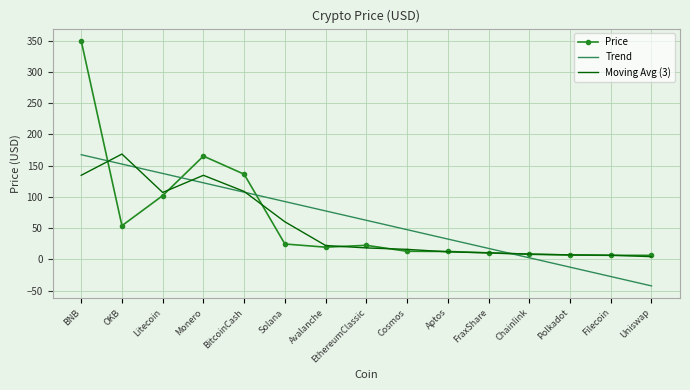

At which label does Price first exceed 19?

BNB